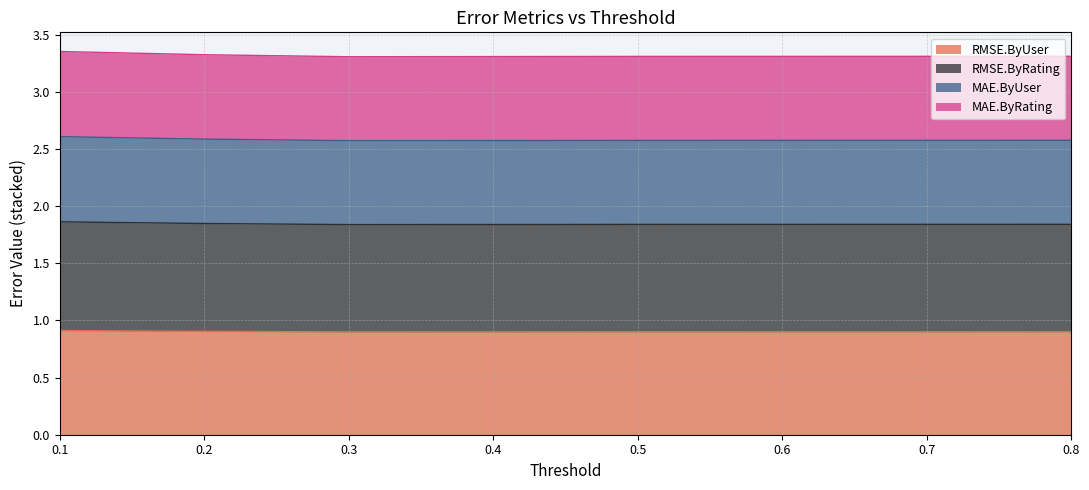

The value of MAE.ByUser at 0.8 is 0.9. True or false?

False